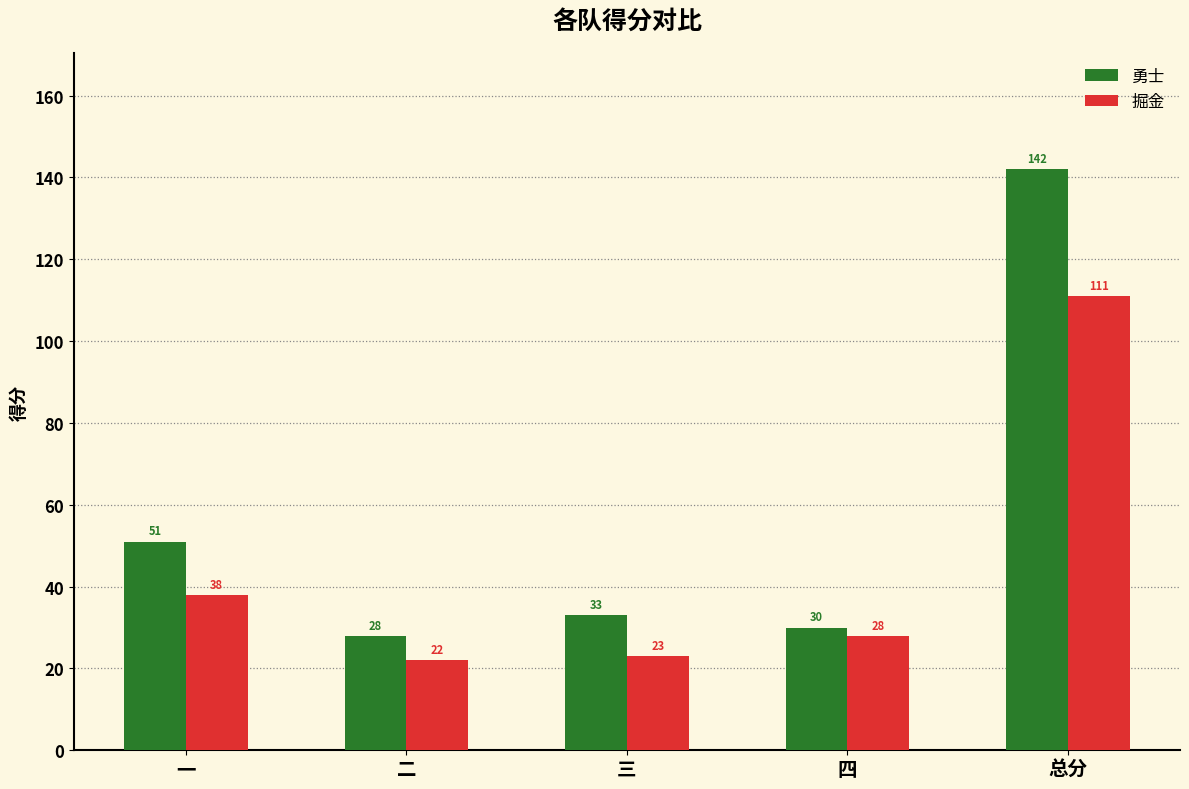

How many categories are shown in the chart?

5